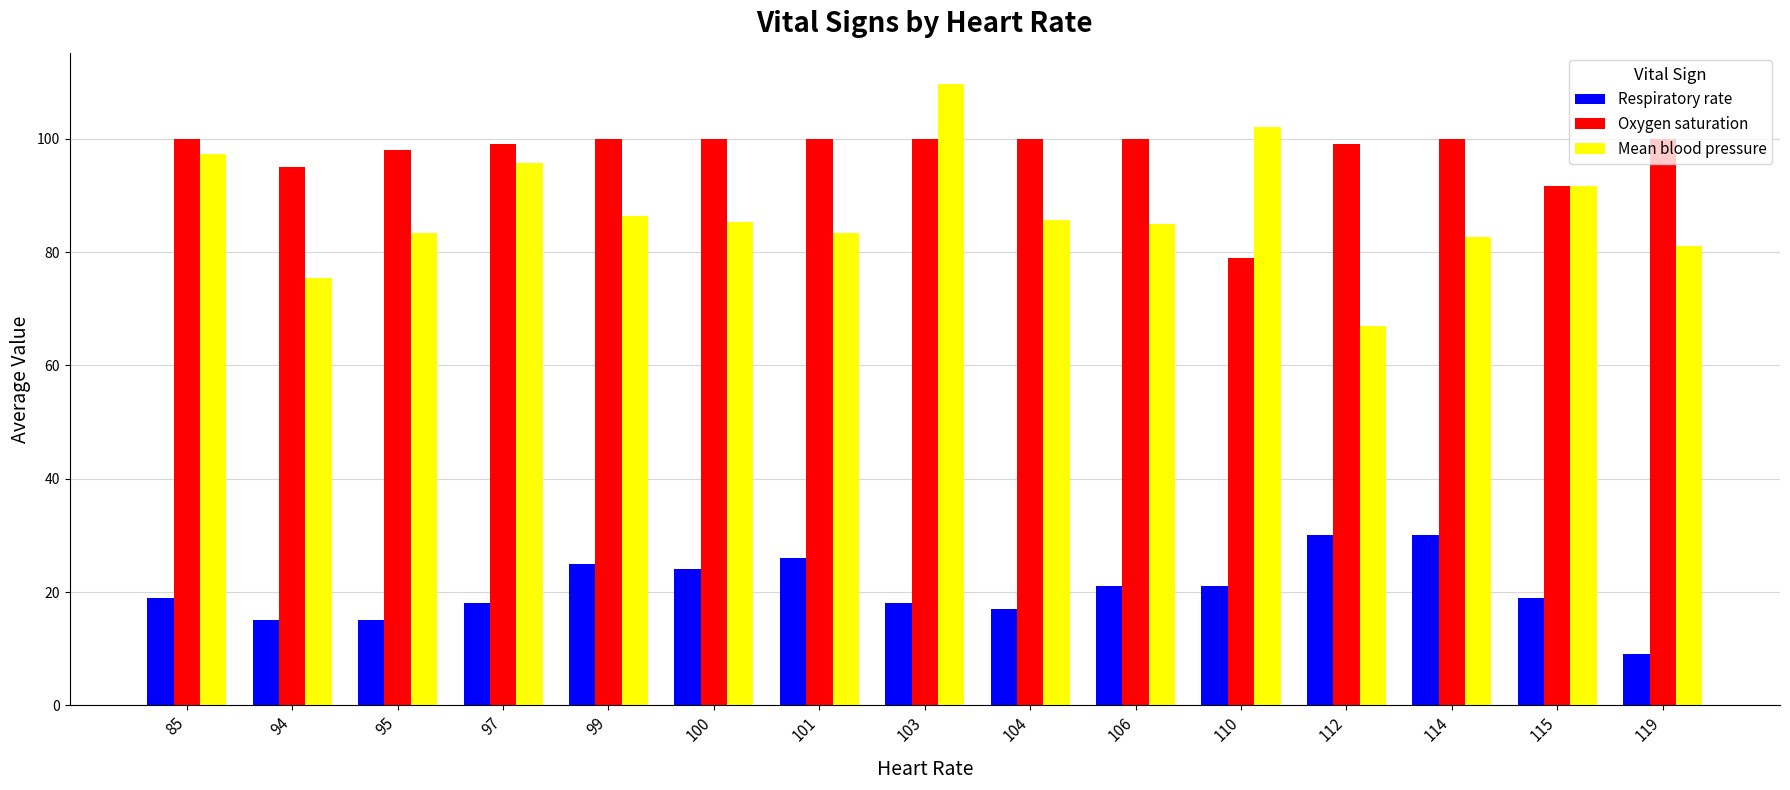

Are the bars horizontal?

No